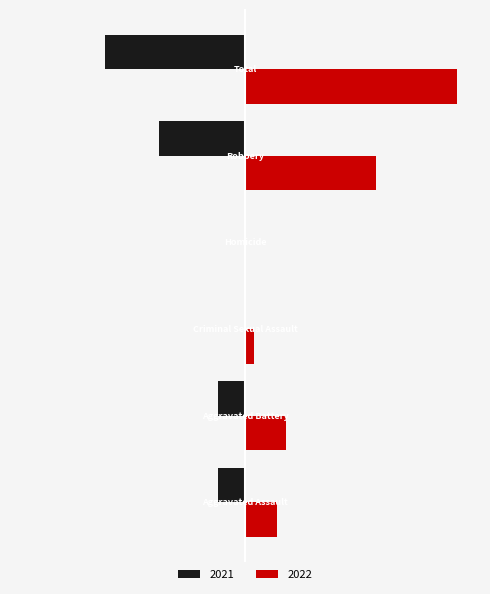

What are all the series names shown in the legend?

2021, 2022